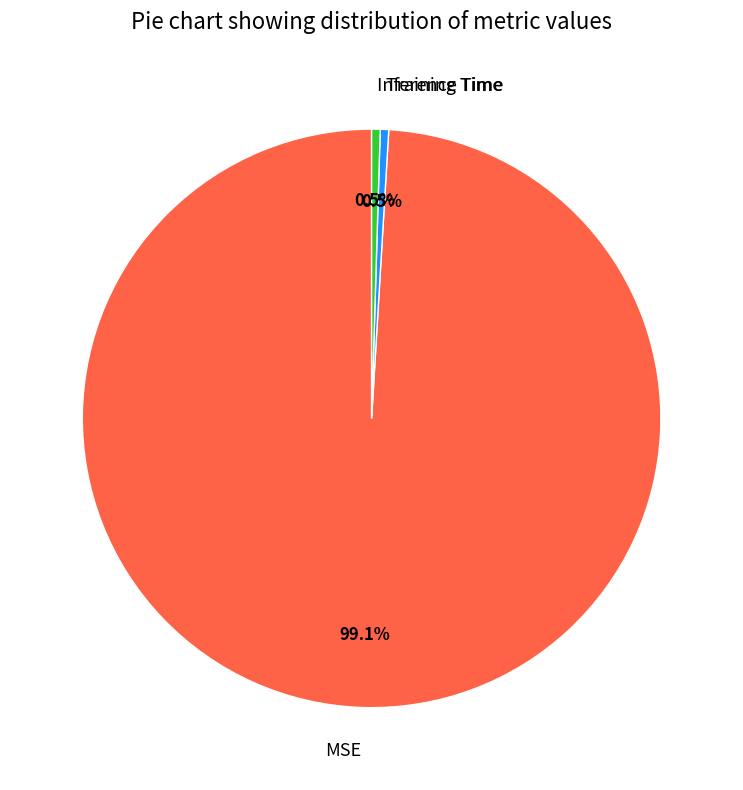

Does MSE account for over 50% of the chart?

Yes